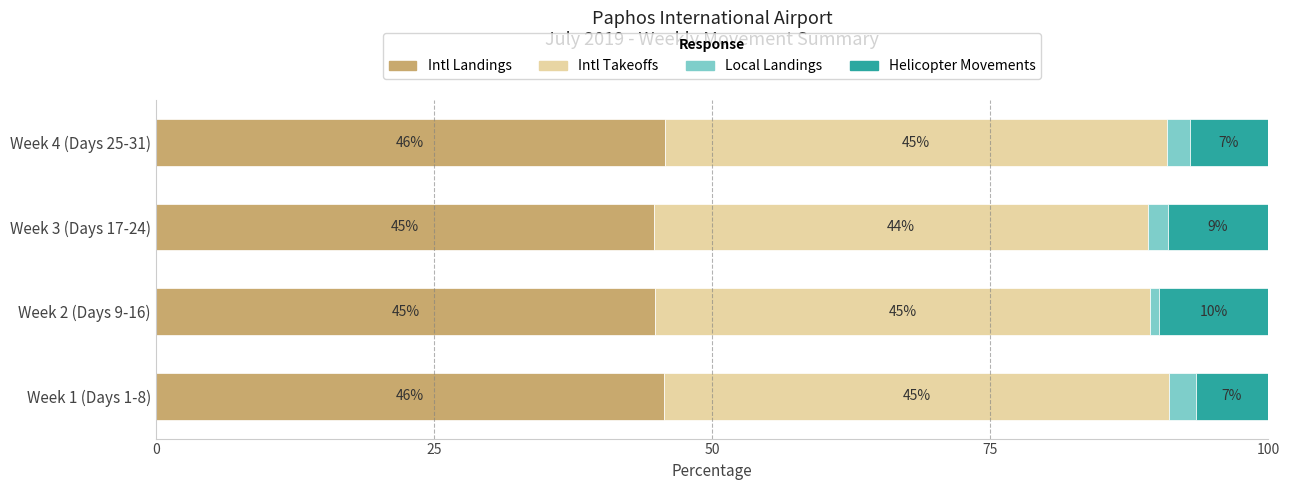

What is the minimum value for Intl Landings?

44.8